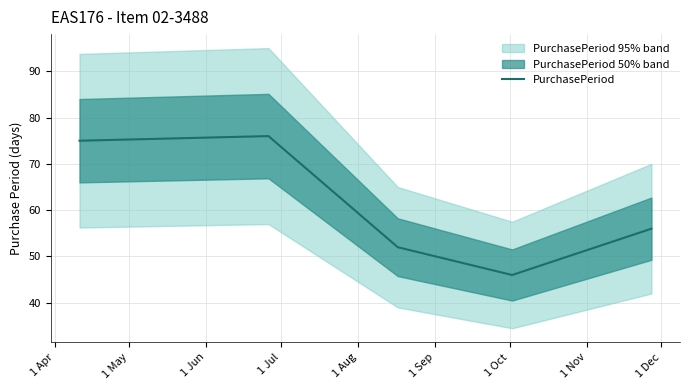

How many points are higher than both their immediate neighbors (excluding endpoints)?

1